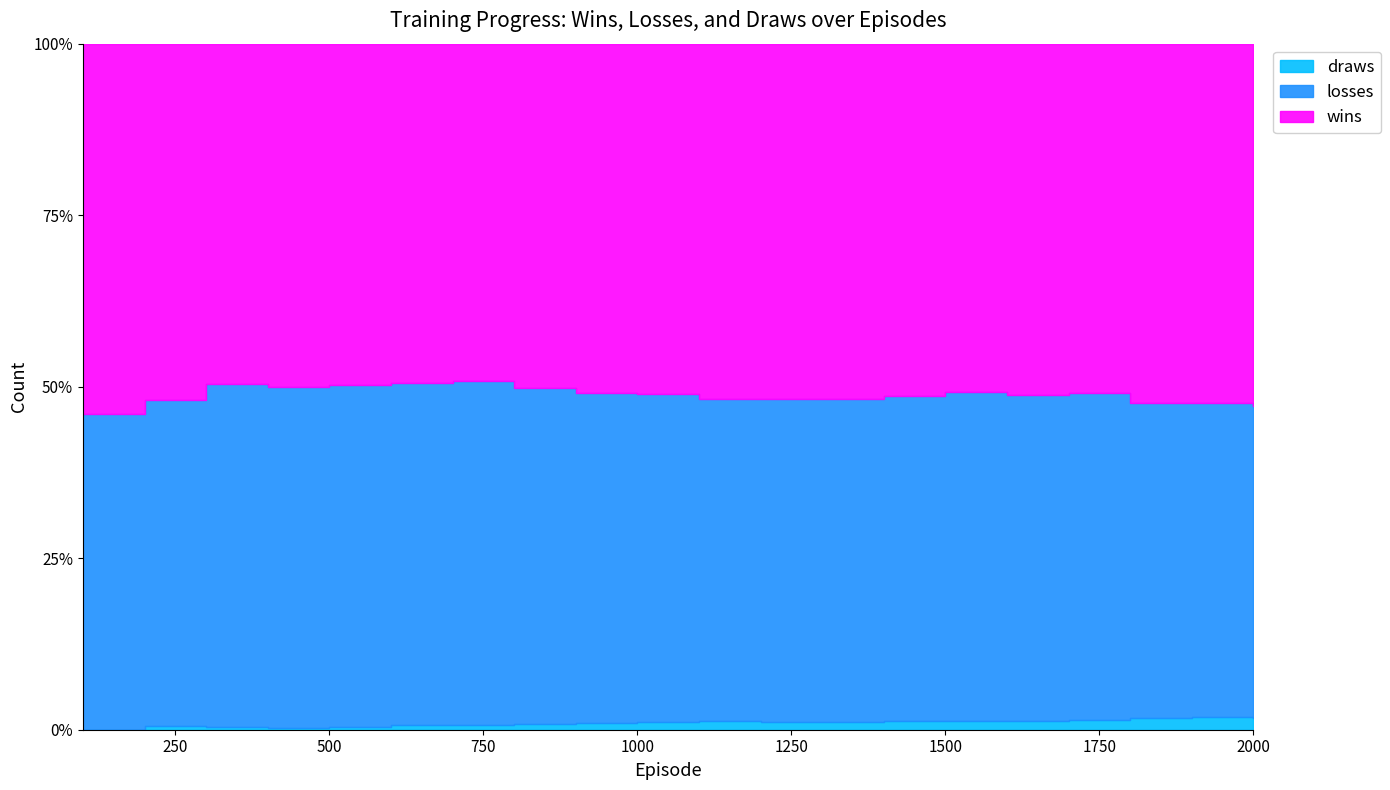

Which has a higher value, 600 or 800?

800